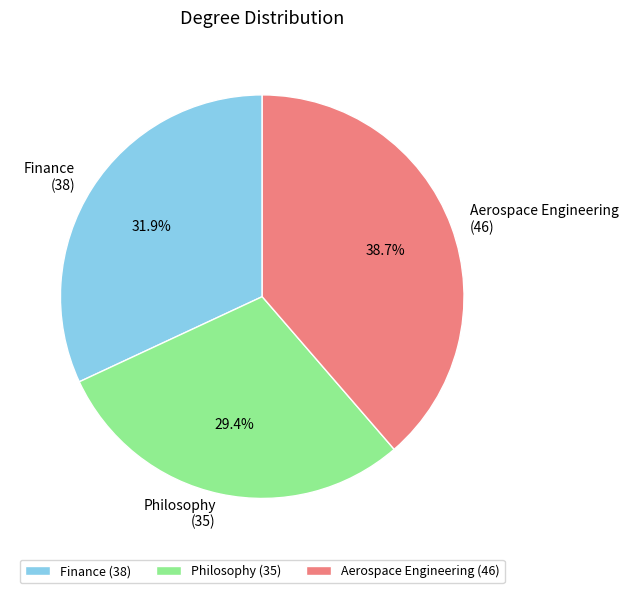

To the nearest percent, what percentage of the pie is Finance?

32%